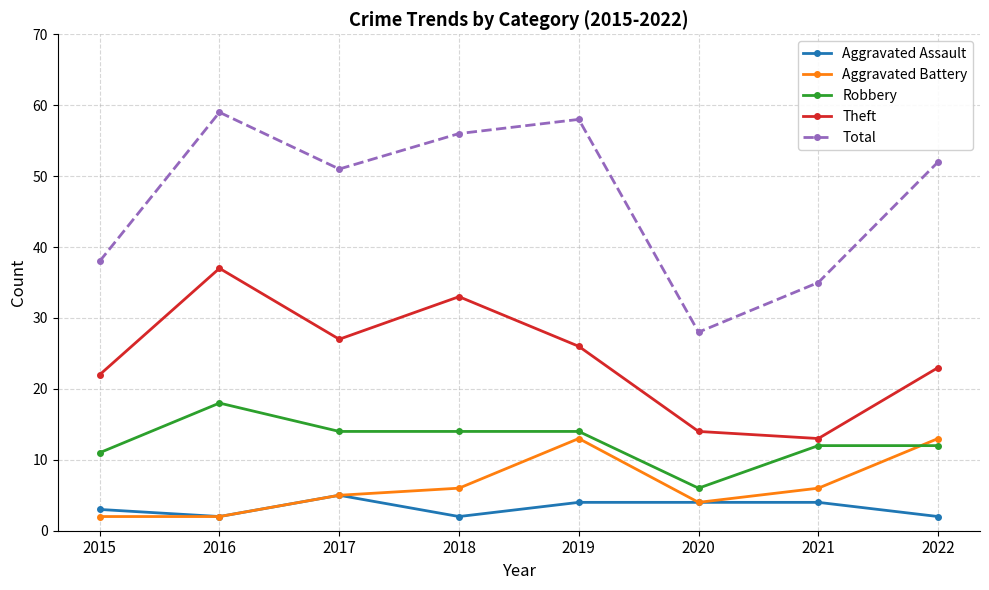

What is the difference between the maximum and second lowest values in the Robbery series?

7